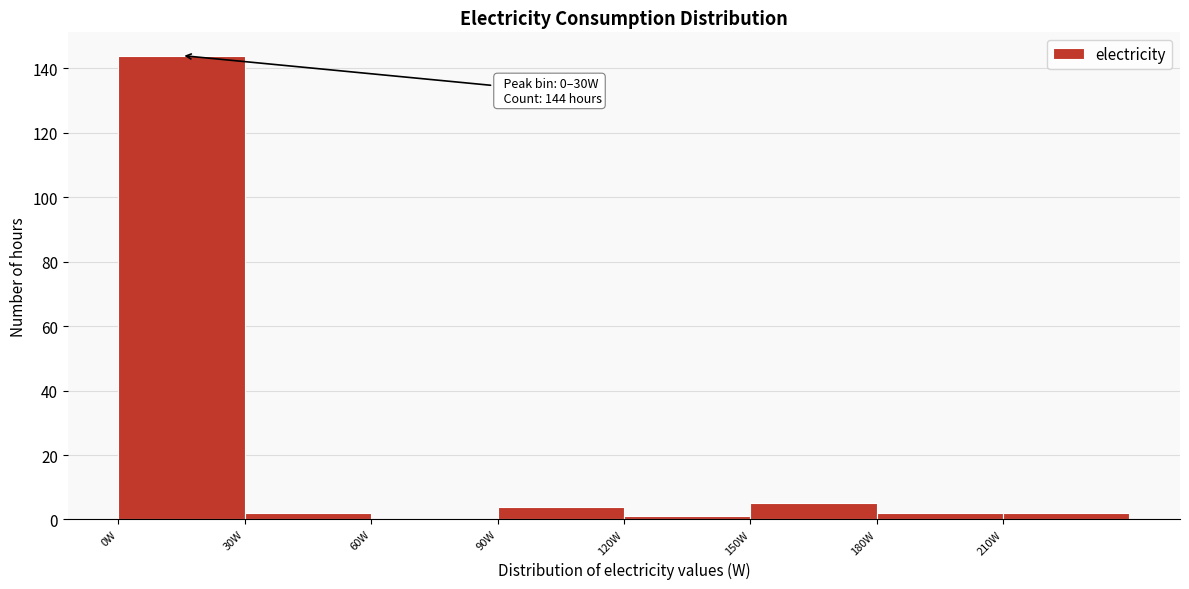

Over which range of the x-axis is the bar tallest?

0 to 30